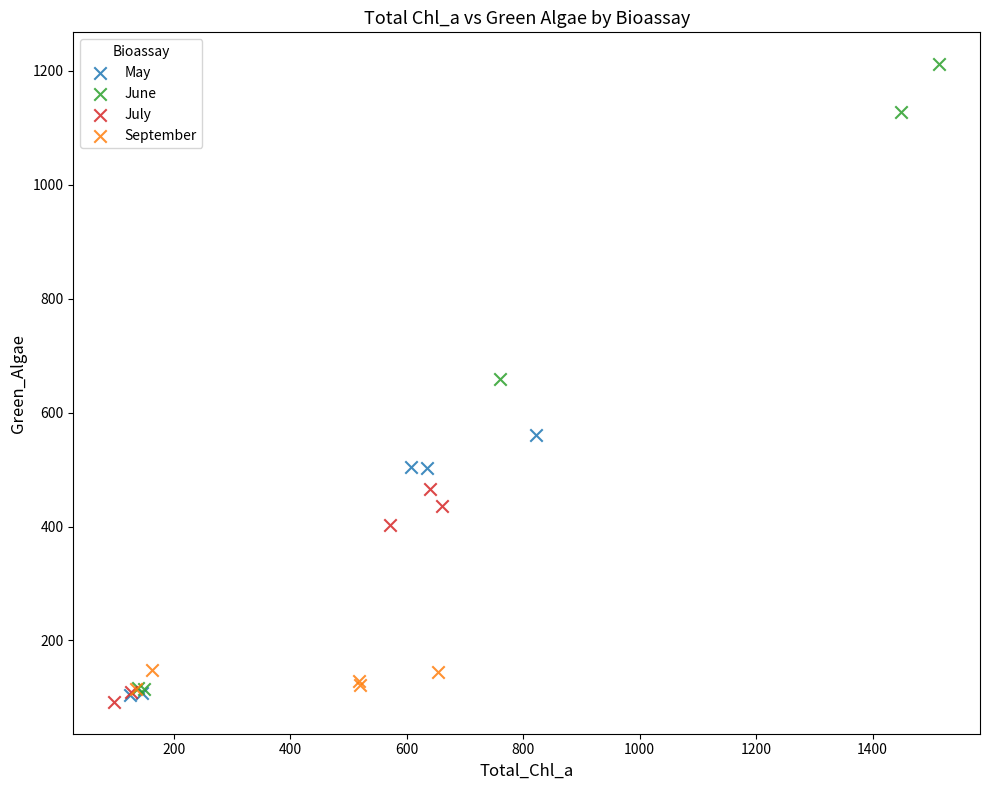

Which series has the largest Y range (max minus min)?

June